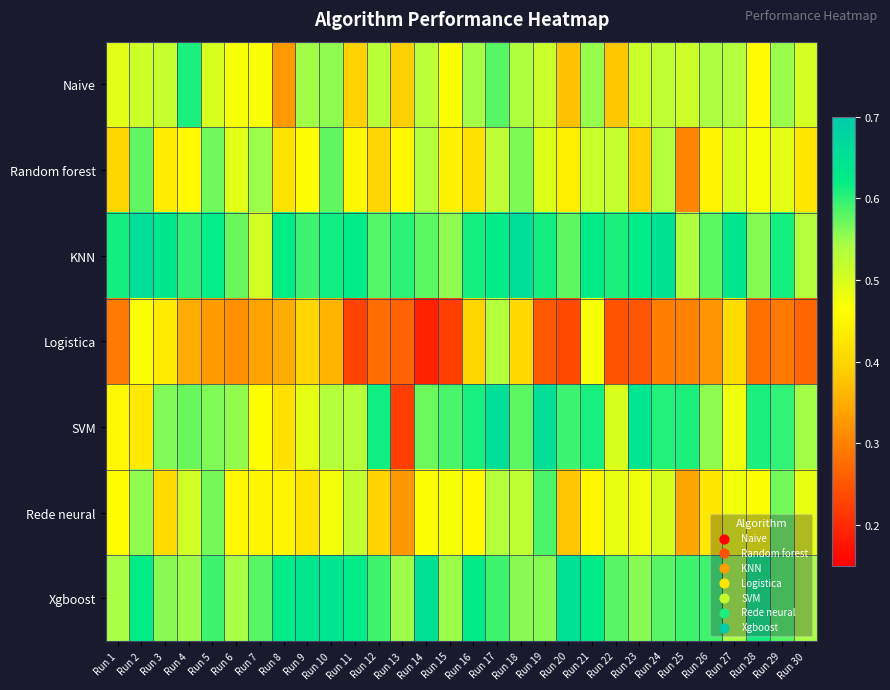

At which category is the sum across all series the highest?

Run 17